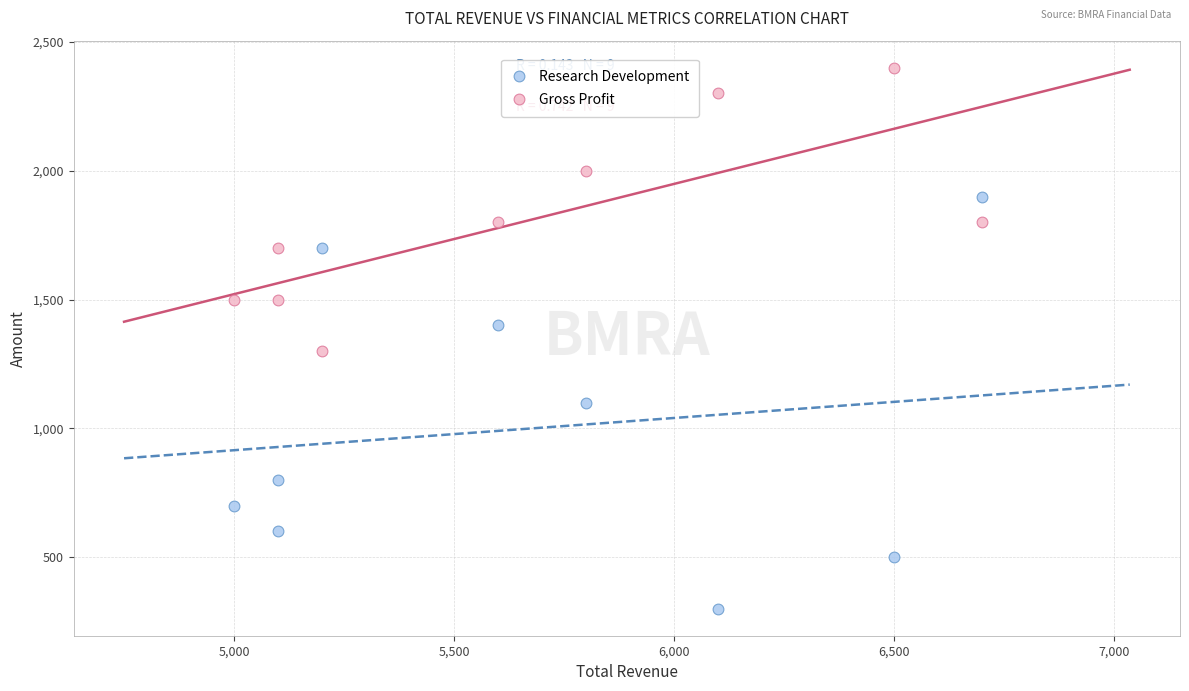

Across all data points, what is the range of Y values (max minus min)?

2100